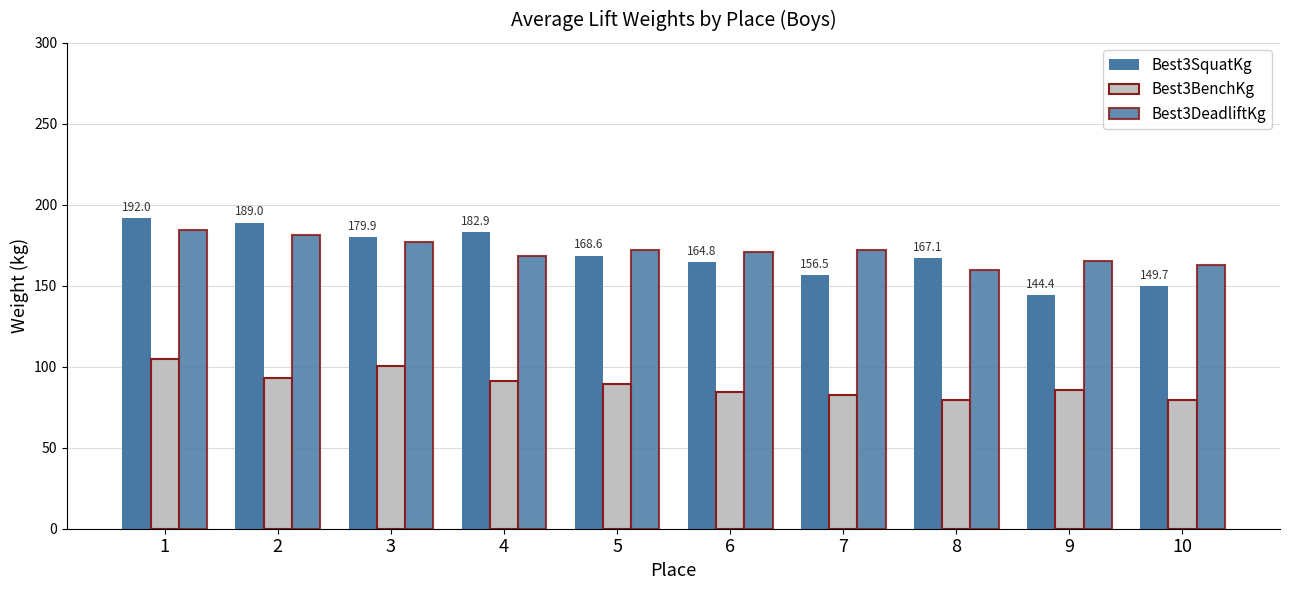

At which label does Best3DeadliftKg first exceed 172?

1